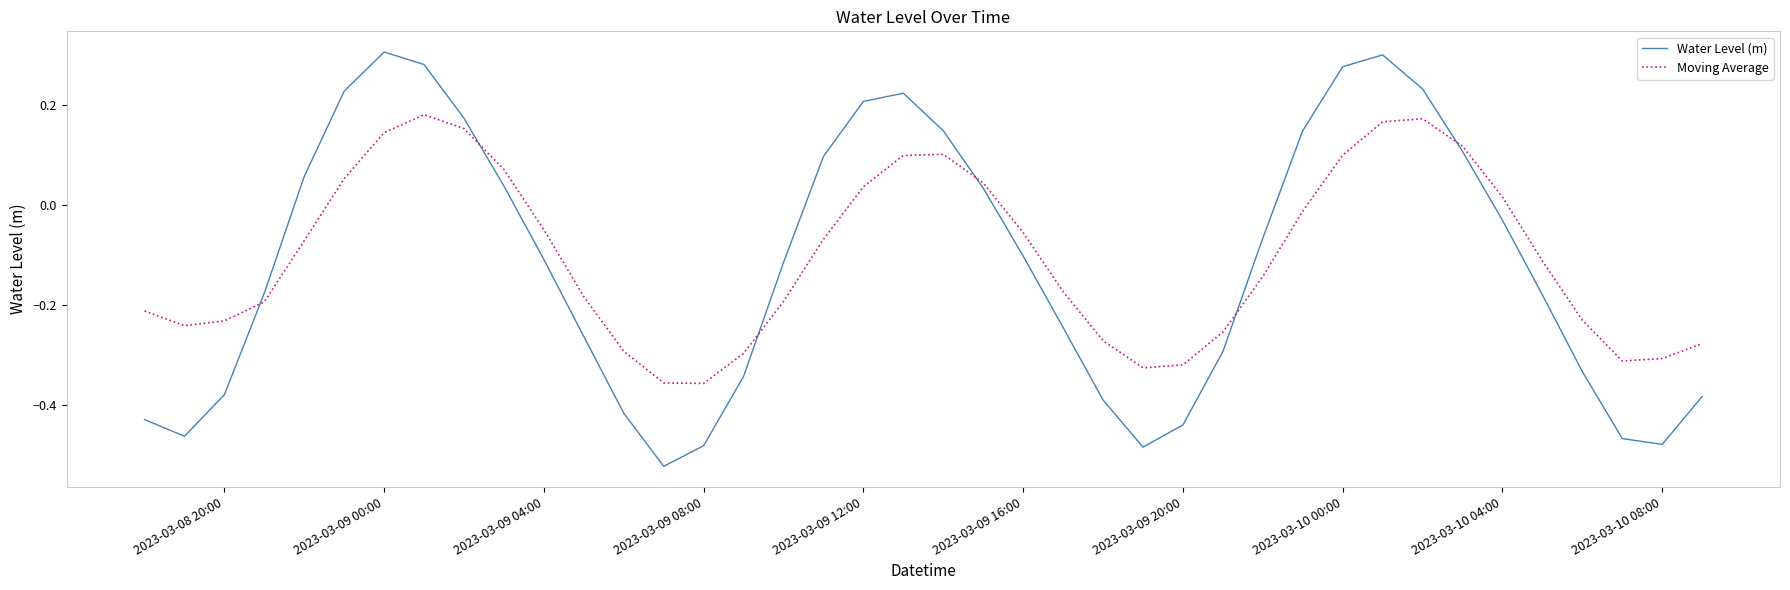

Rank the series by their maximum value, from highest to lowest.

Water Level (m), Moving Average